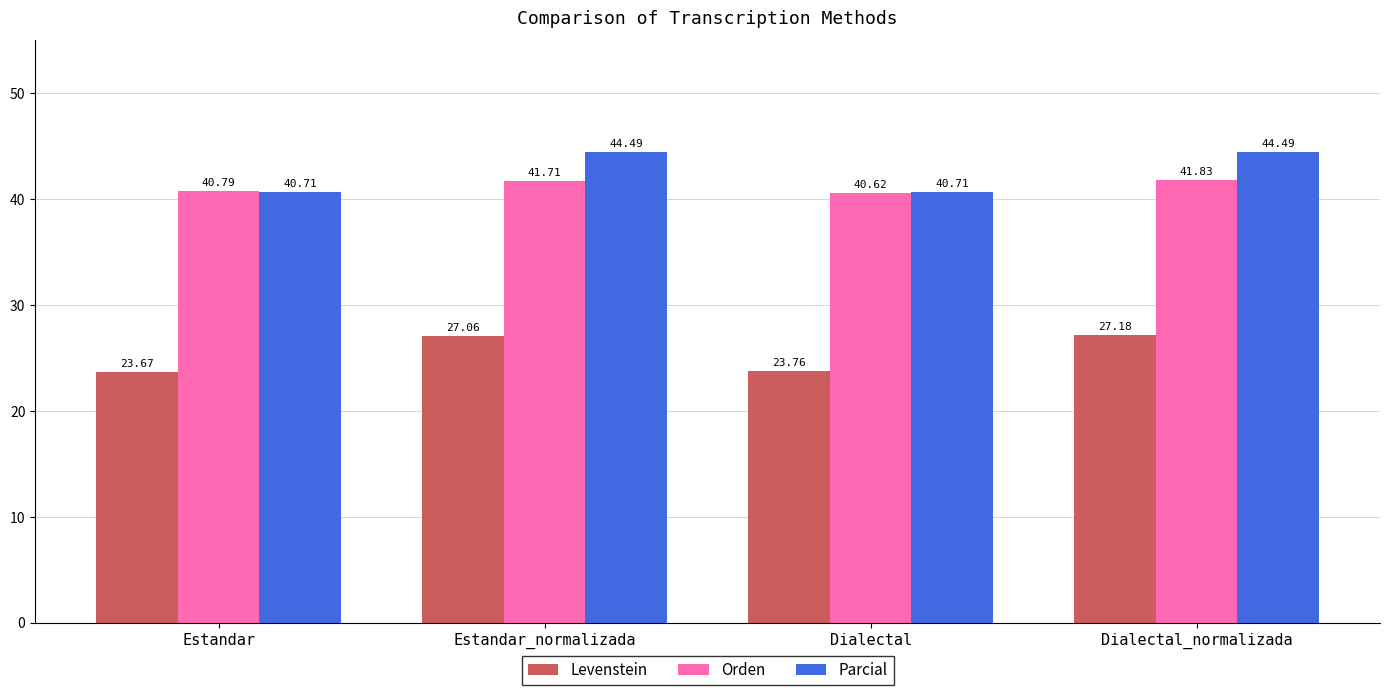

What is the average value of the Parcial series?

42.6